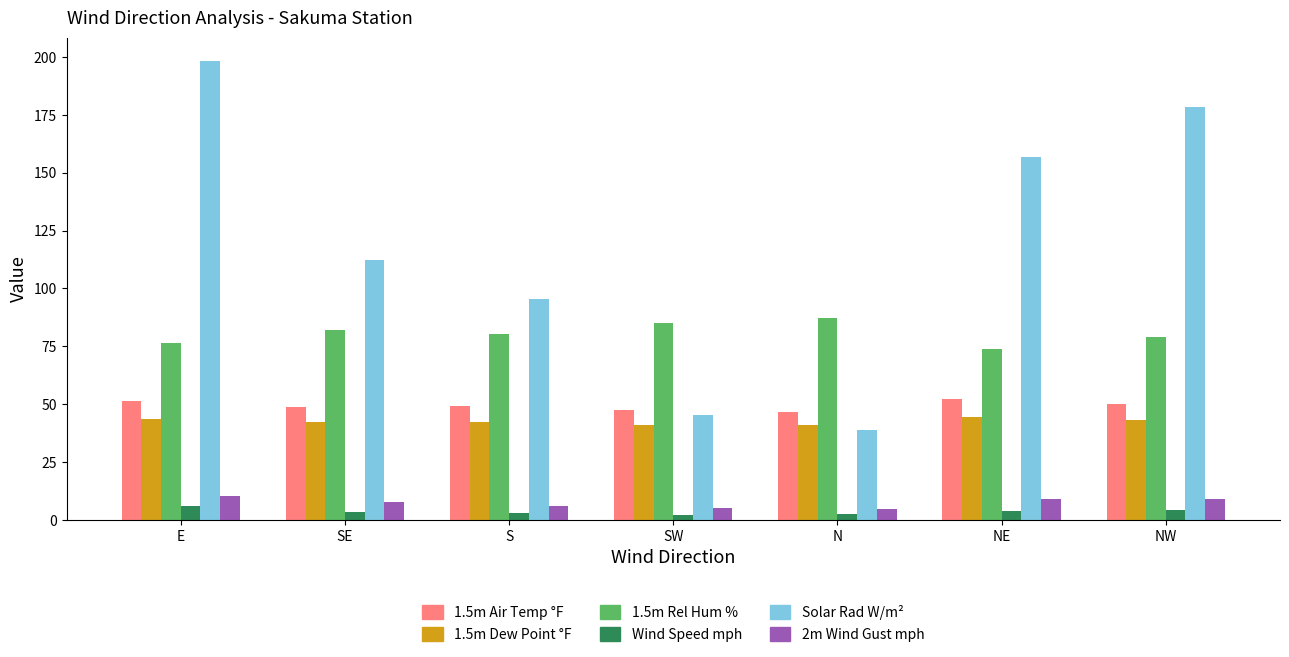

Which series has the largest range (max minus min)?

Solar Rad W/m²